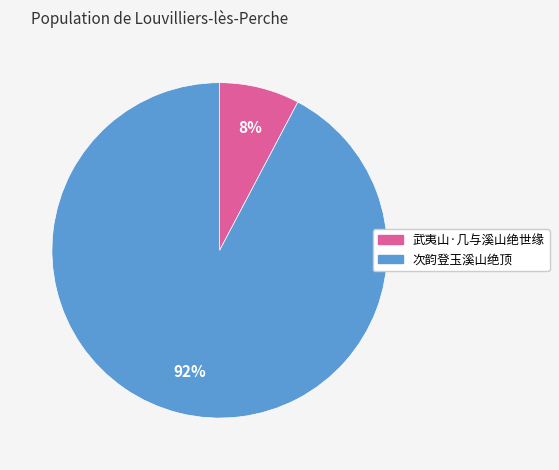

To the nearest percent, what portion does 次韵登玉溪山绝顶 represent?

92%